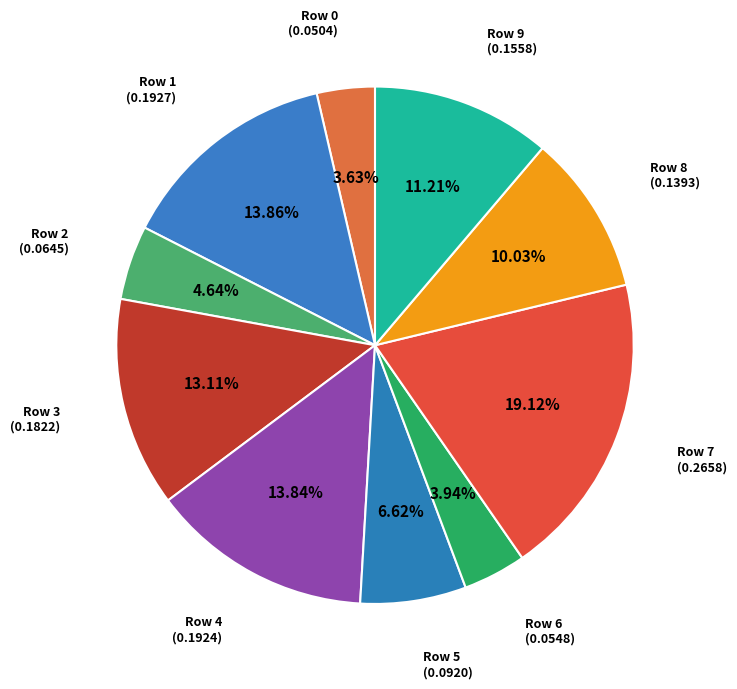

Count the number of slices in the pie.

10